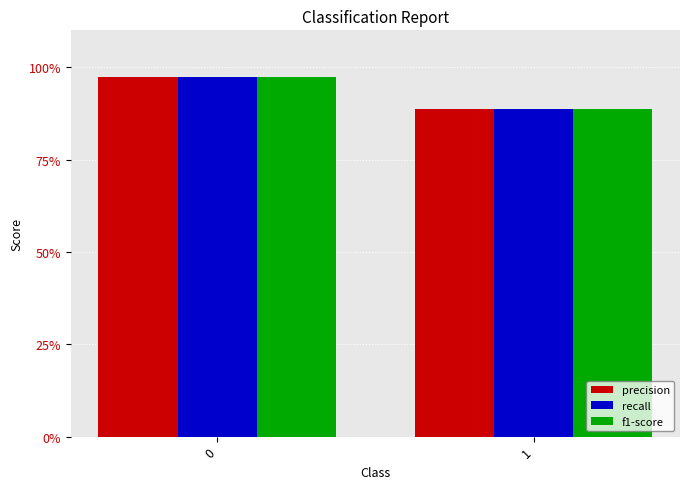

Is the value of f1-score at 1 greater than the value of recall at 1?

No